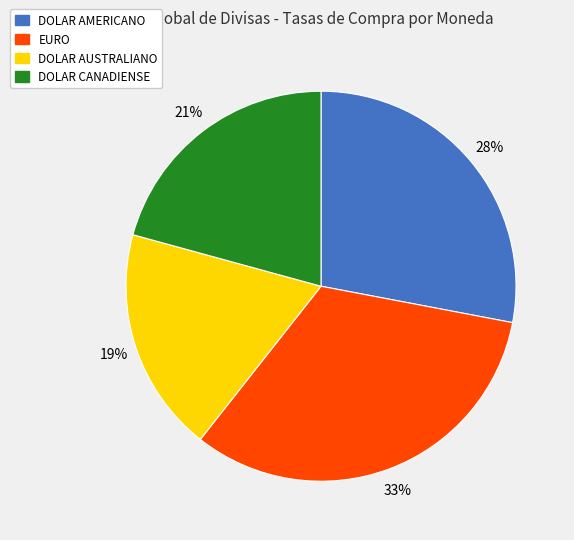

Which slice is the largest?

EURO